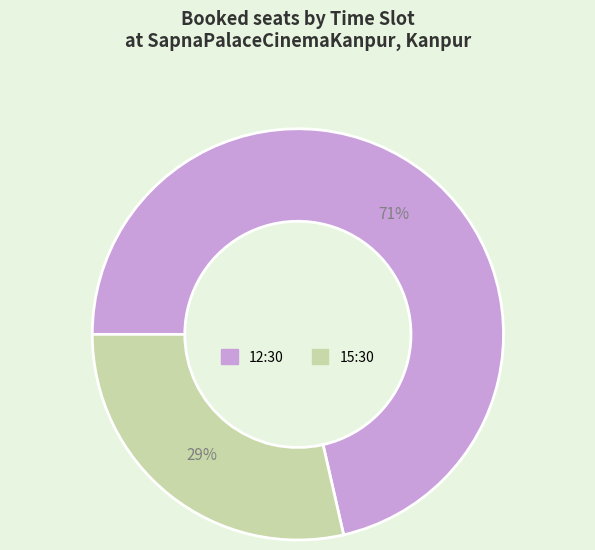

How many slices are in this pie chart?

2